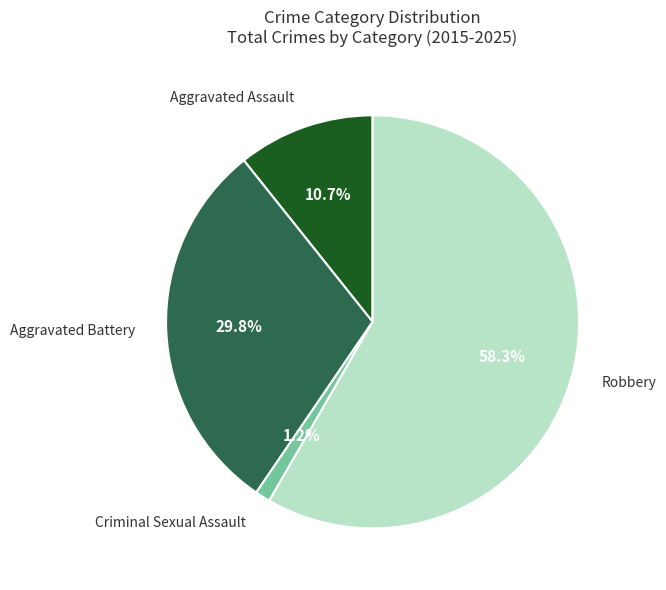

Is there any slice that represents more than half of the pie?

Yes